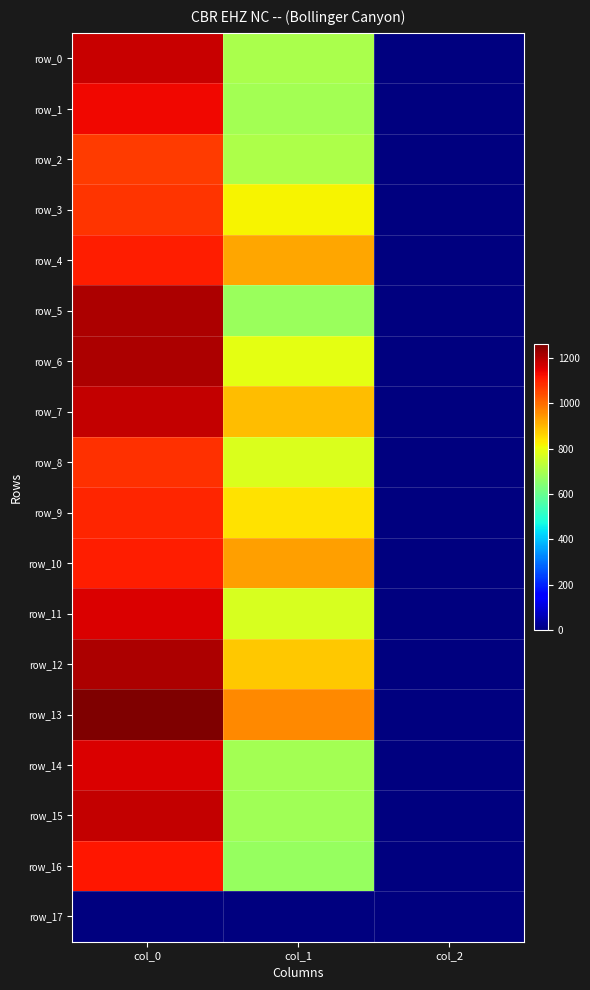

At which label does row_6 first exceed 789?

col_0